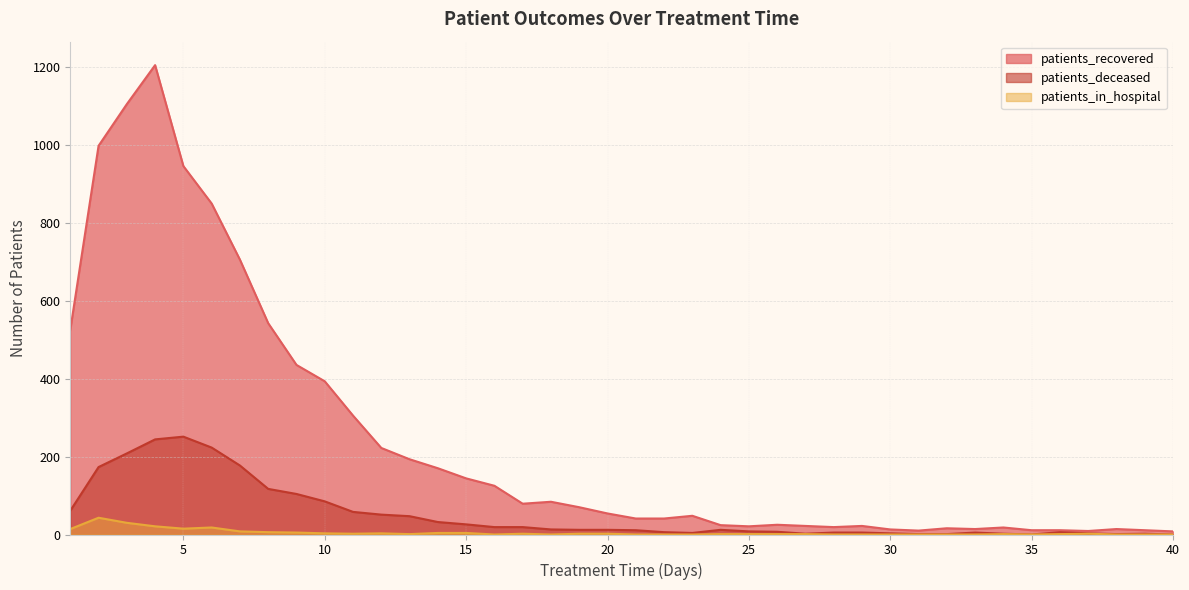

In patients_recovered, how many points are higher than both neighbors (excluding endpoints)?

8